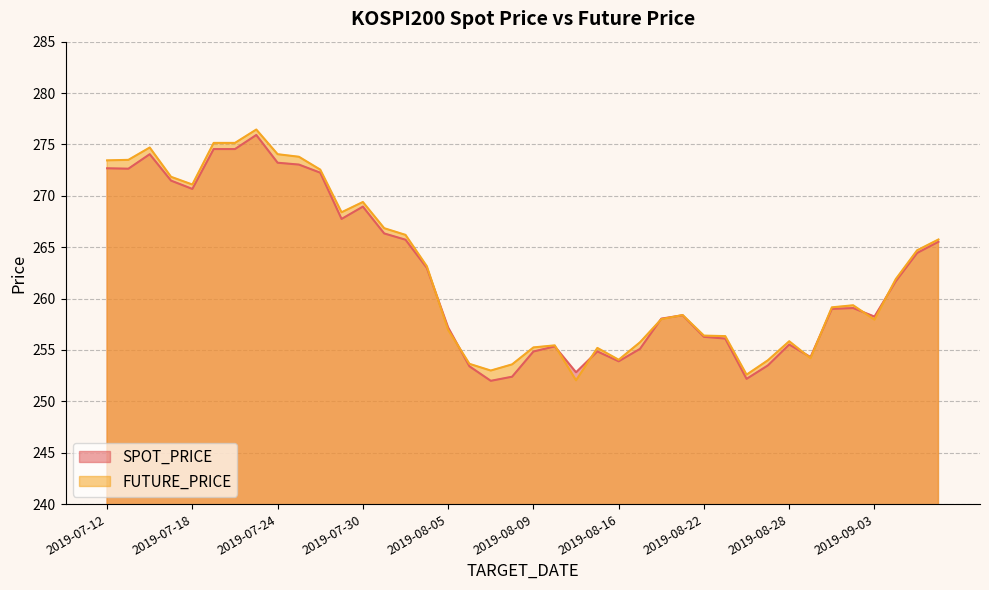

Between which two adjacent categories do FUTURE_PRICE and SPOT_PRICE first intersect?

2019-08-02 and 2019-08-05